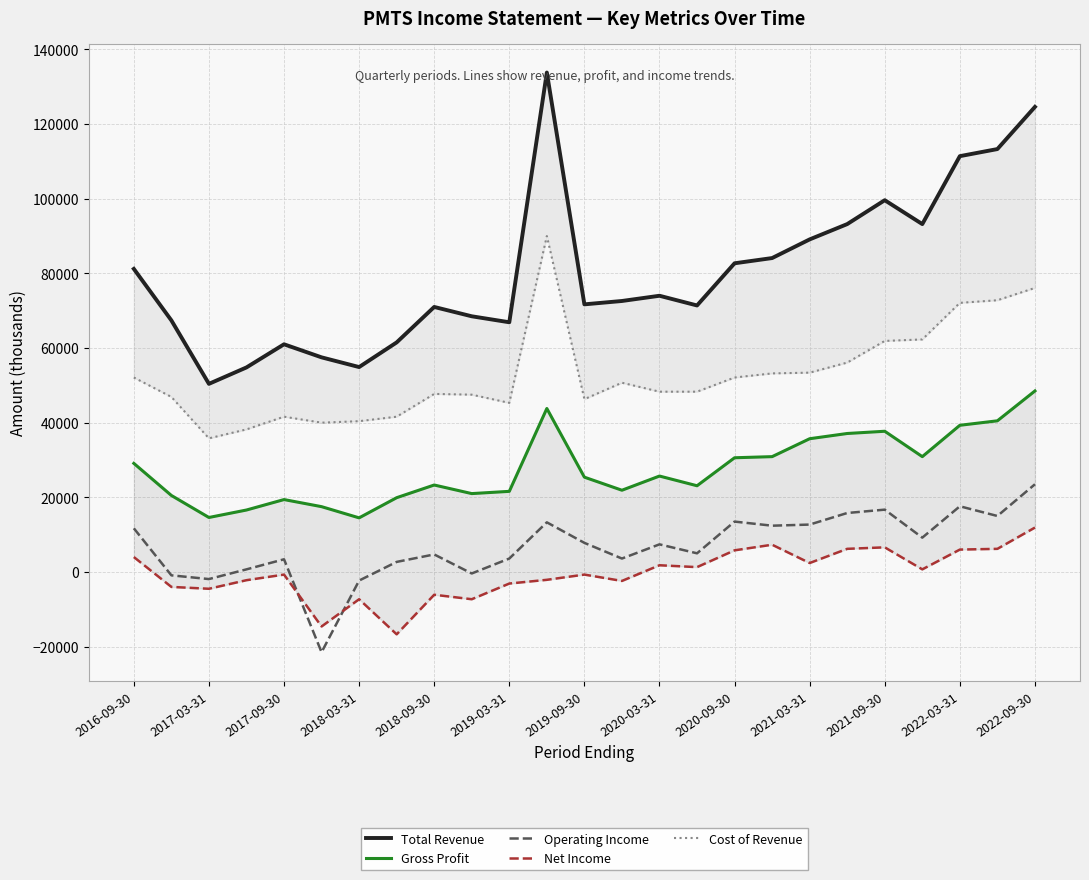

At how many categories does at least one series exceed -16247?

25